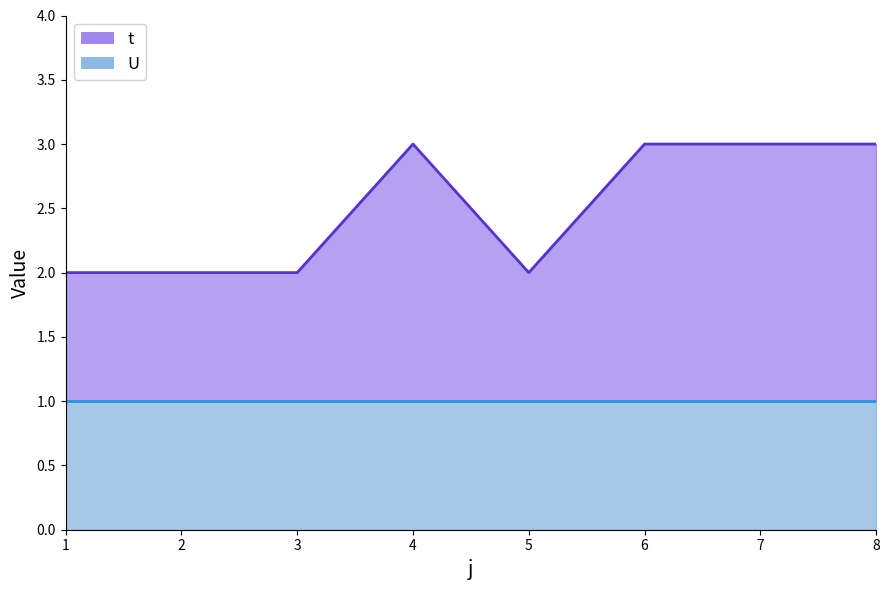

What is the maximum value shown in the chart?

3